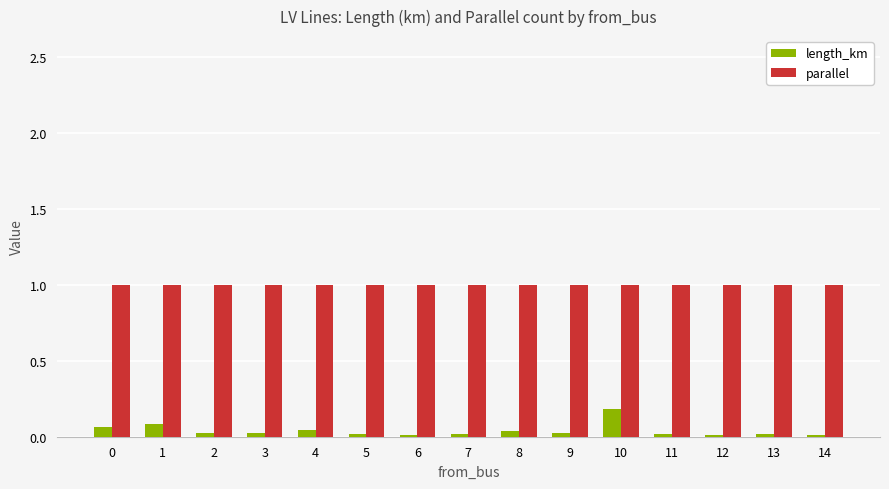

What is the sum of all parallel values?

15.0